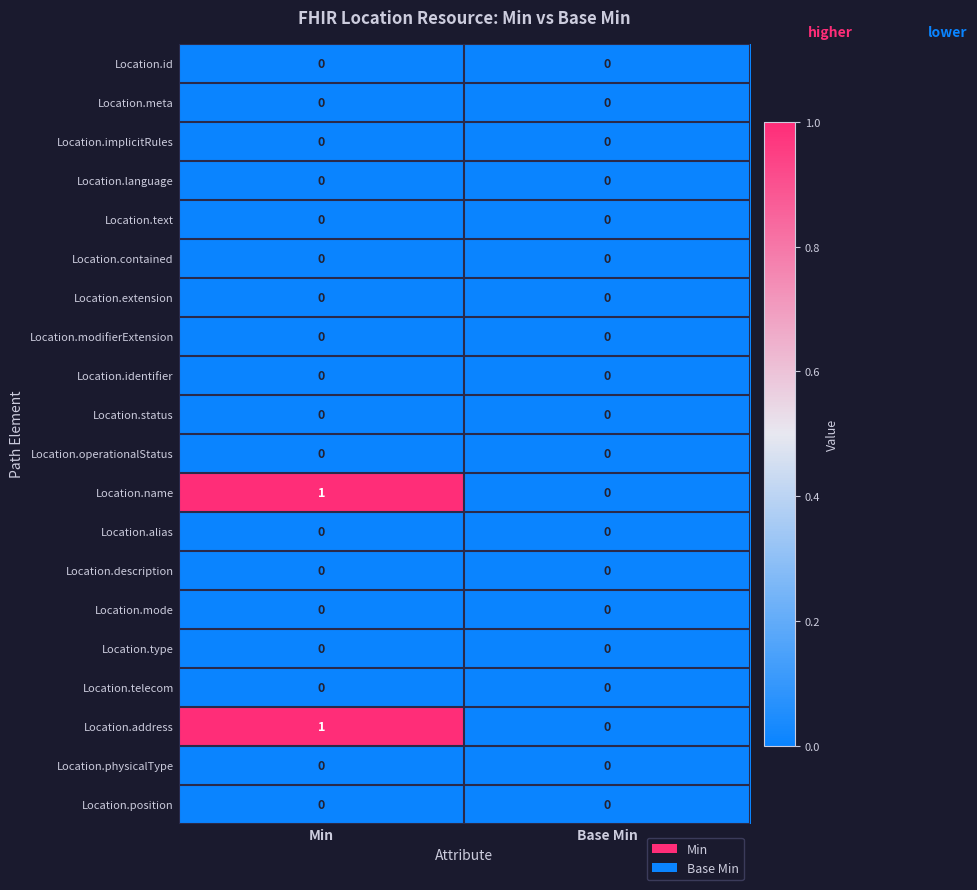

What is the spread (max minus min) of values at Min?

1